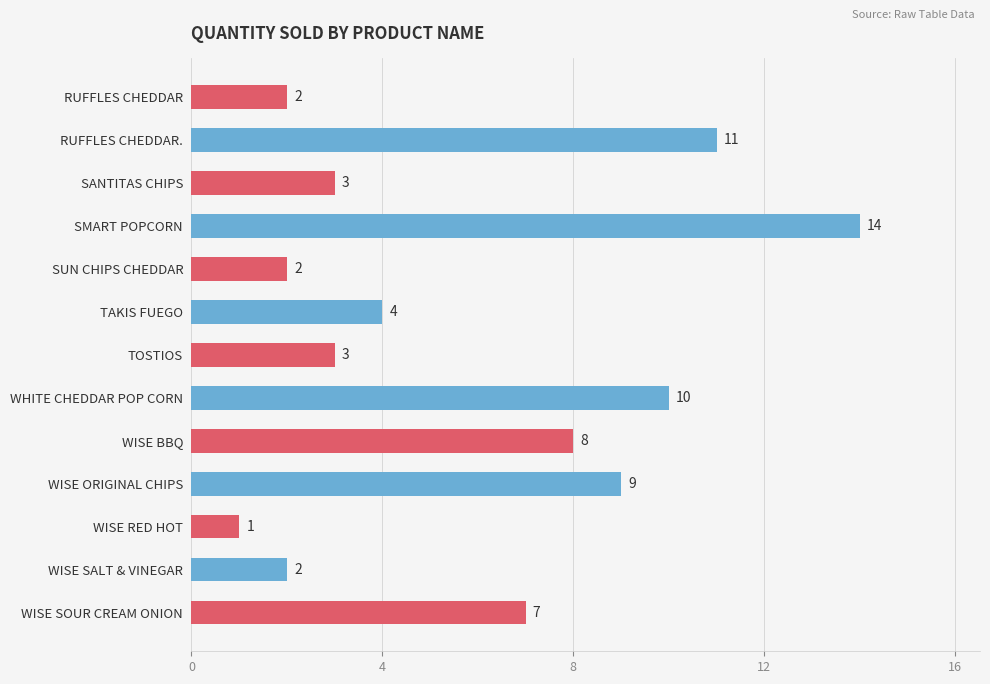

What is the difference between the values at SMART POPCORN and TOSTIOS?

11